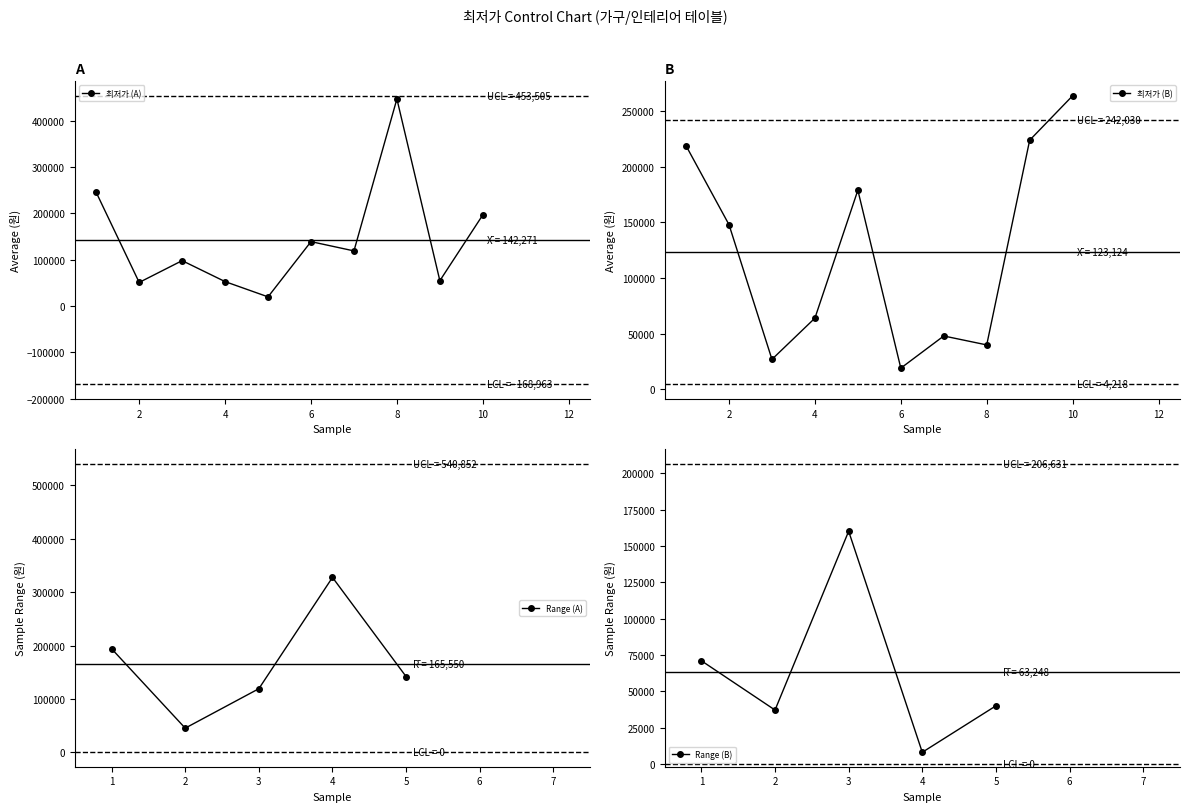

How many interior local valleys does the 최저가 (A) series have?

4